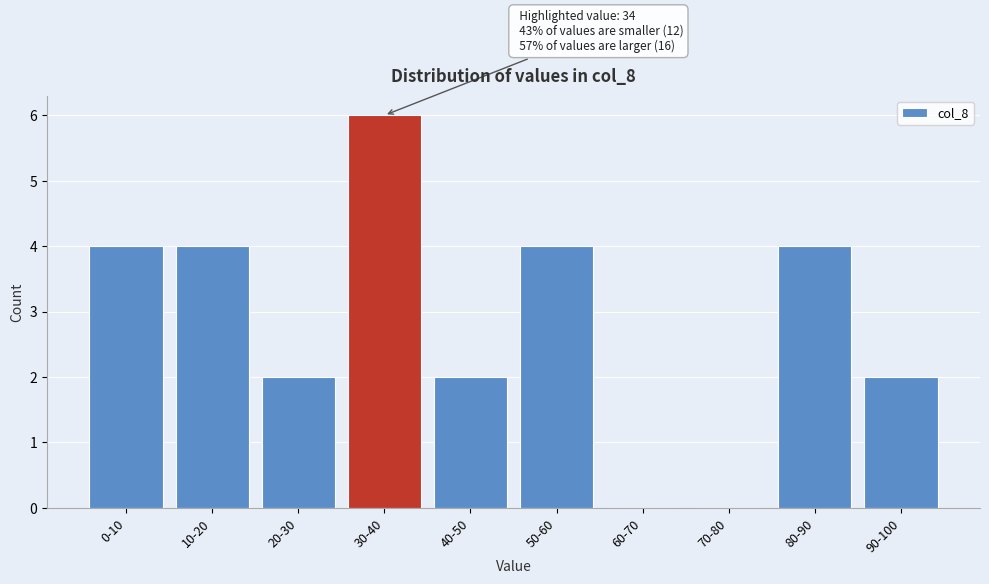

Reading left to right, extract all data points from this chart.

0-10=4	10-20=4	20-30=2	30-40=6	40-50=2	50-60=4	60-70=0	70-80=0	80-90=4	90-100=2